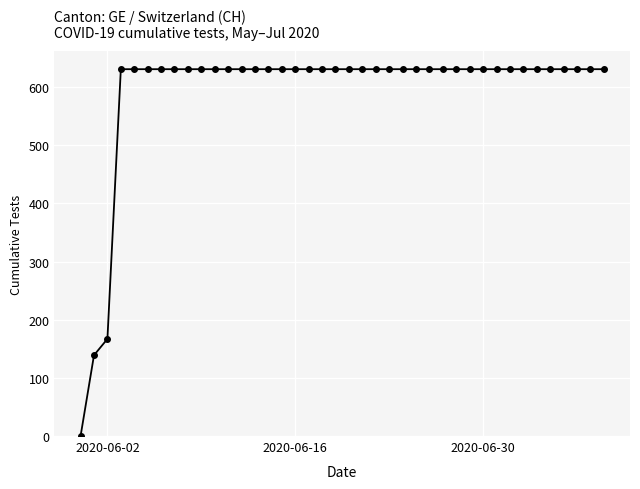

How many data points does each series have?

40